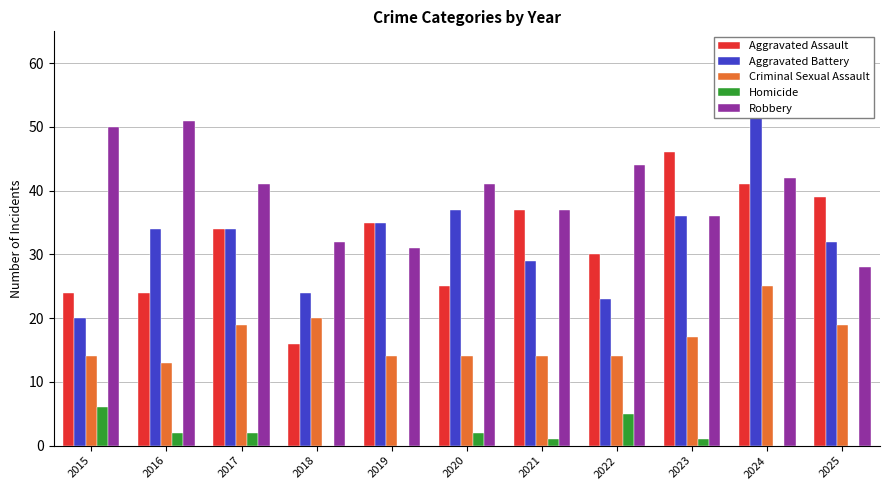

List the series in order of their peak value, highest first.

Aggravated Battery, Robbery, Aggravated Assault, Criminal Sexual Assault, Homicide